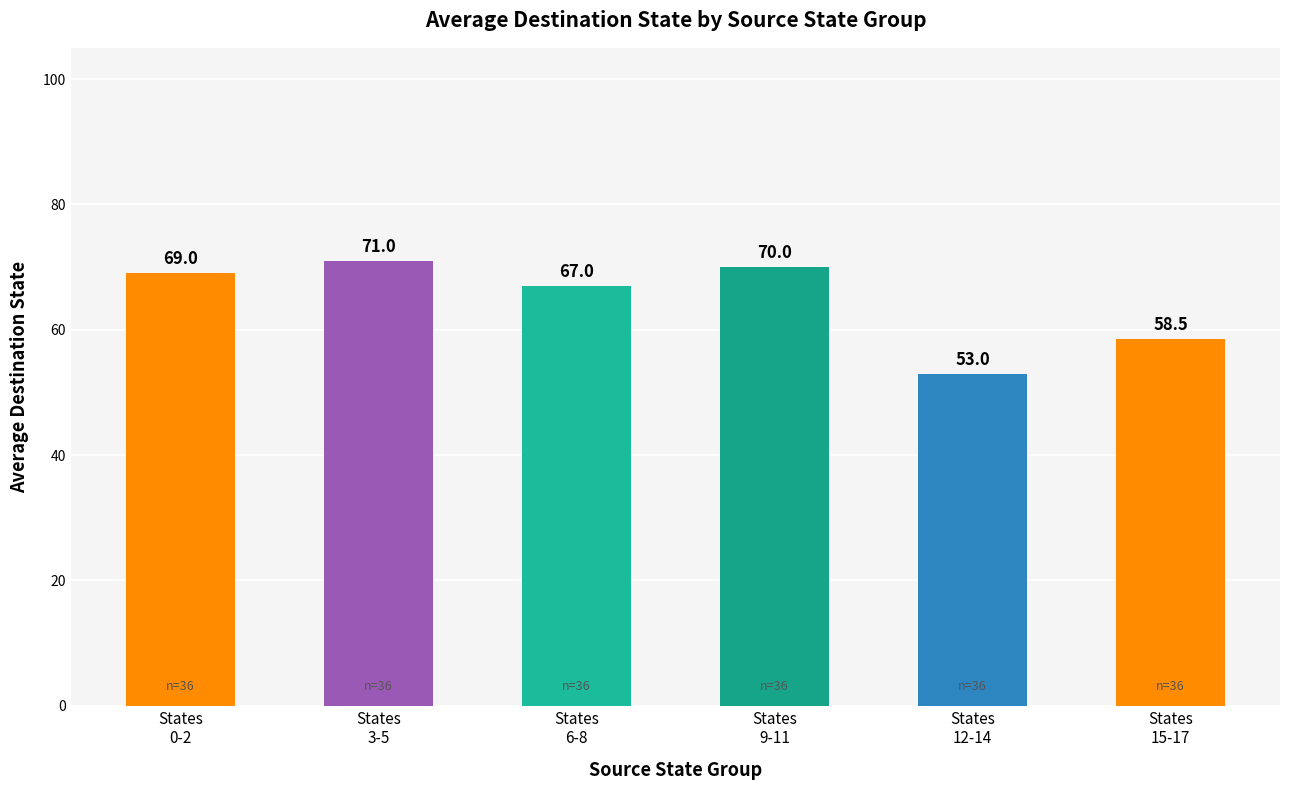

What value does the data have at States
0-2?

69.0